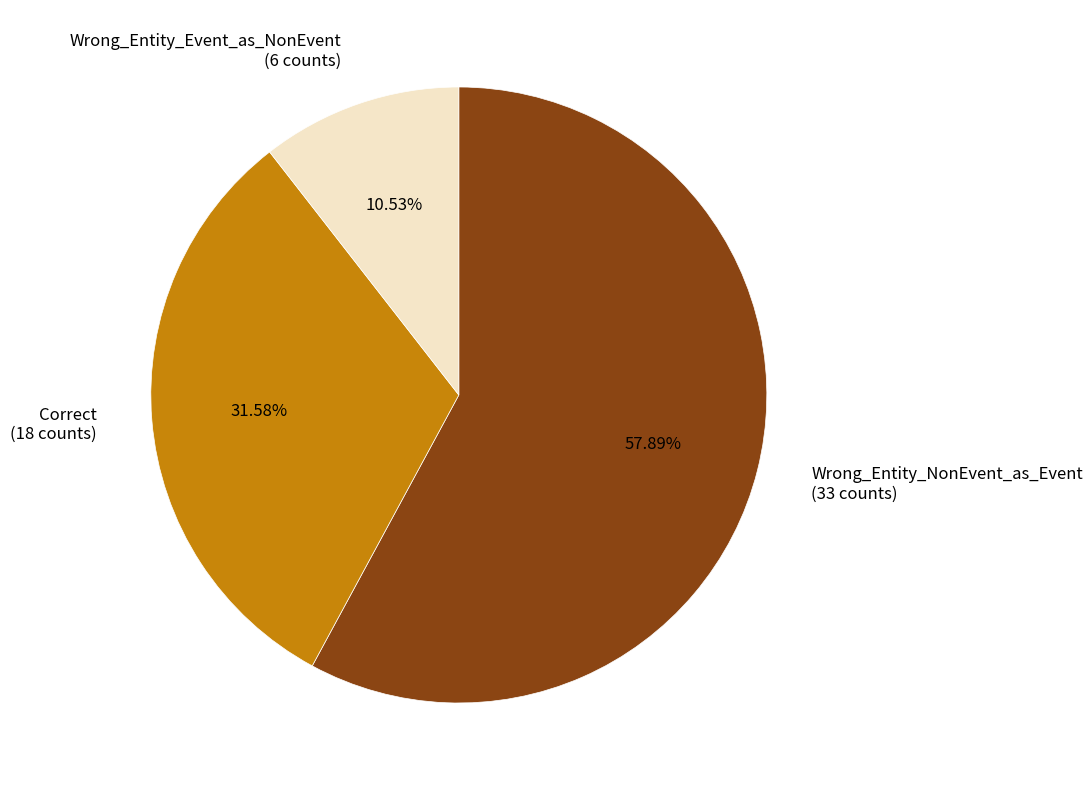

Count the number of slices in the pie.

3